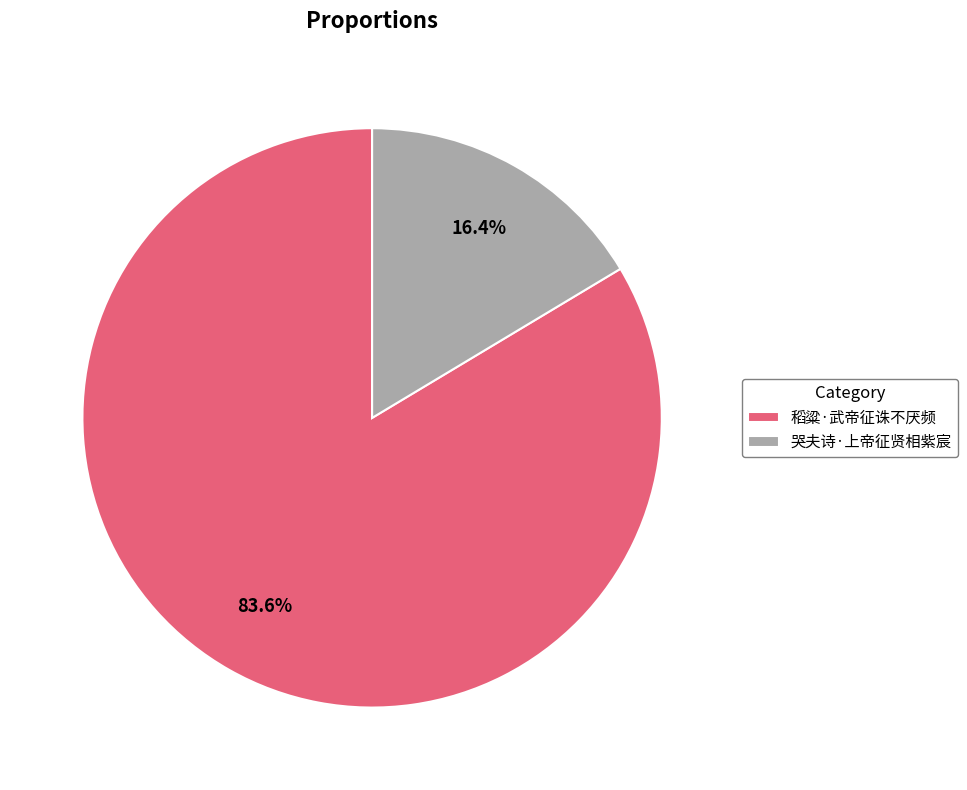

Which category accounts for the majority?

稻粱·武帝征诛不厌频